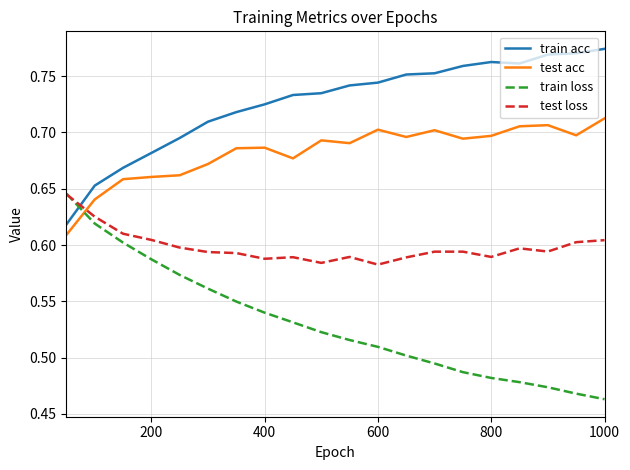

Which series has the largest total across all categories?

train acc